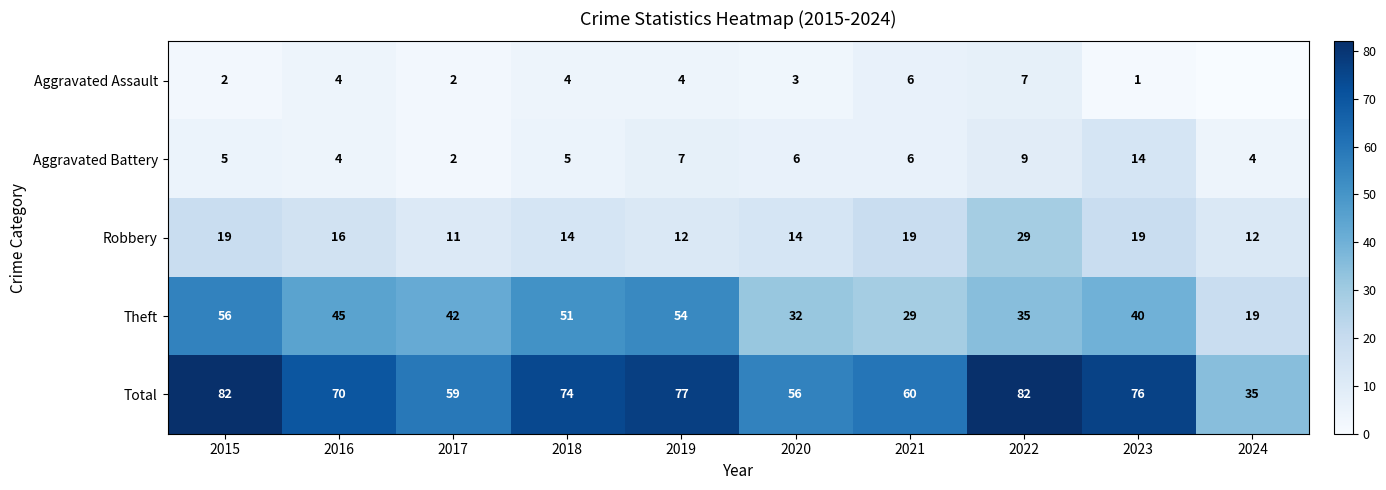

What is the difference between the highest and lowest values at 2020?

53